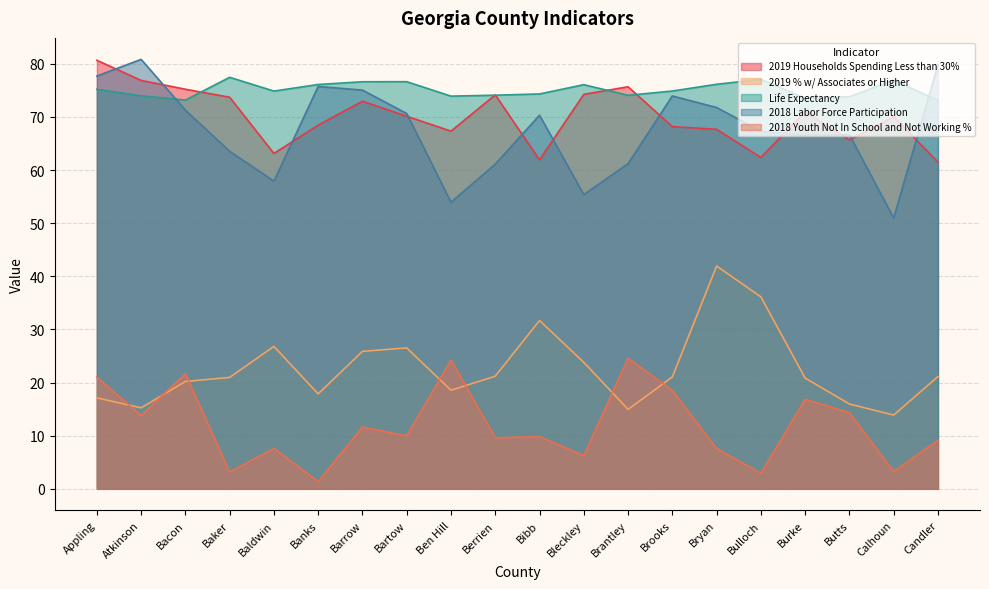

At how many categories does at least one series exceed 53?

20